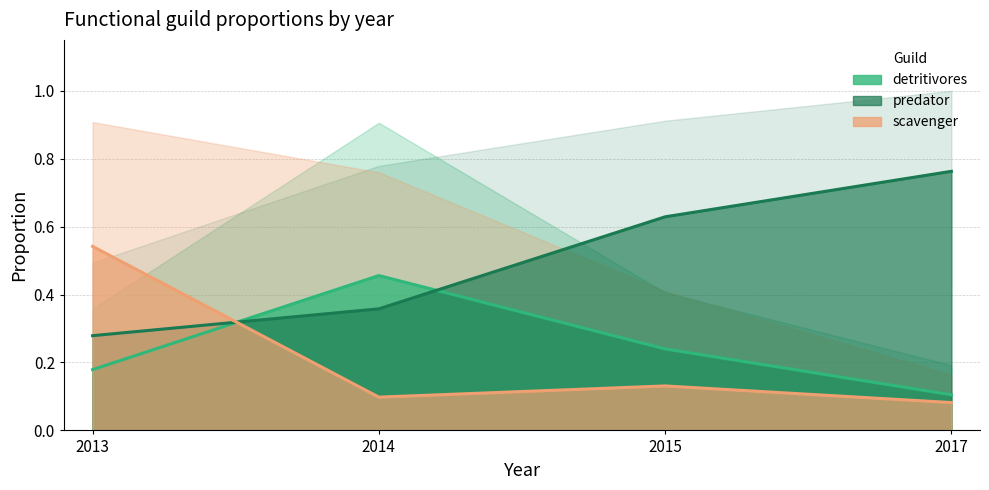

What is the greatest value displayed?

0.8